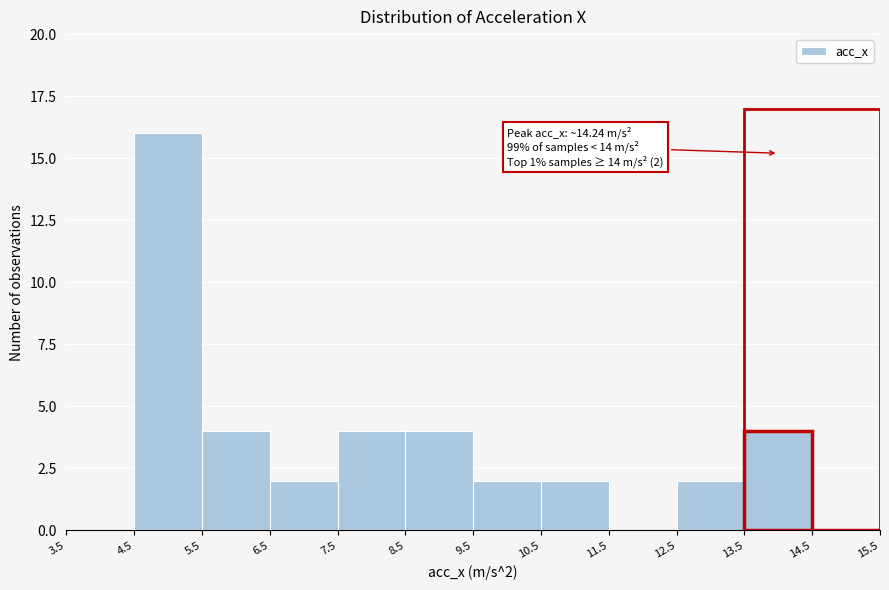

Which range on the x-axis has the tallest bar?

4.5 to 5.5